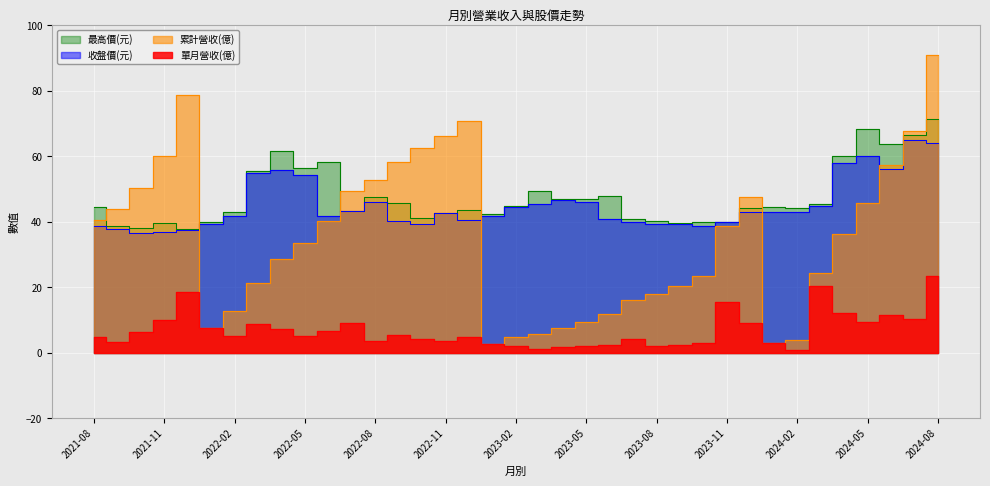

True or false: 最高價(元) has more than 1 interior local peaks.

True